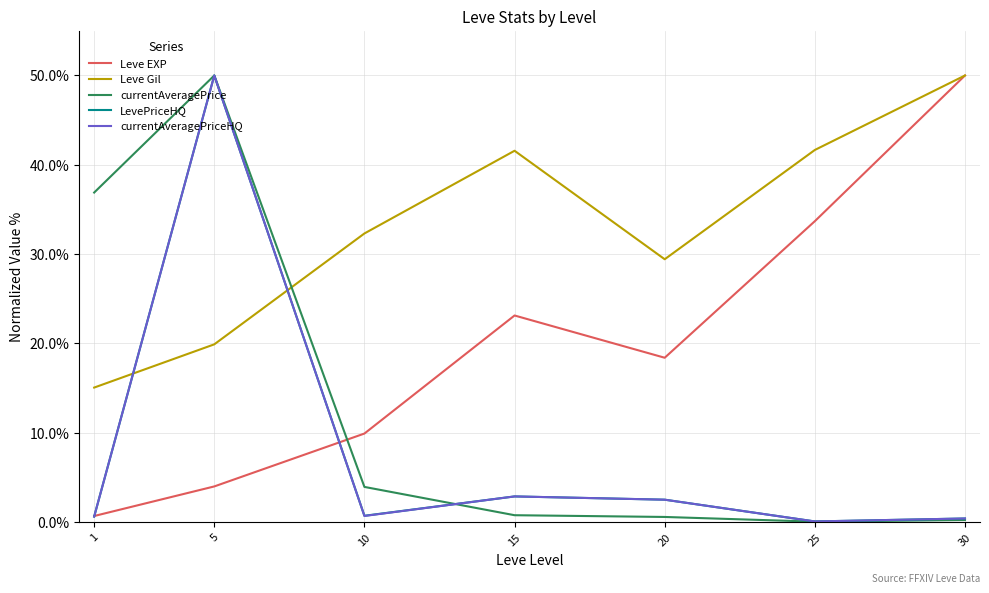

After their last crossing, which series has the higher values: currentAveragePriceHQ or Leve EXP?

Leve EXP